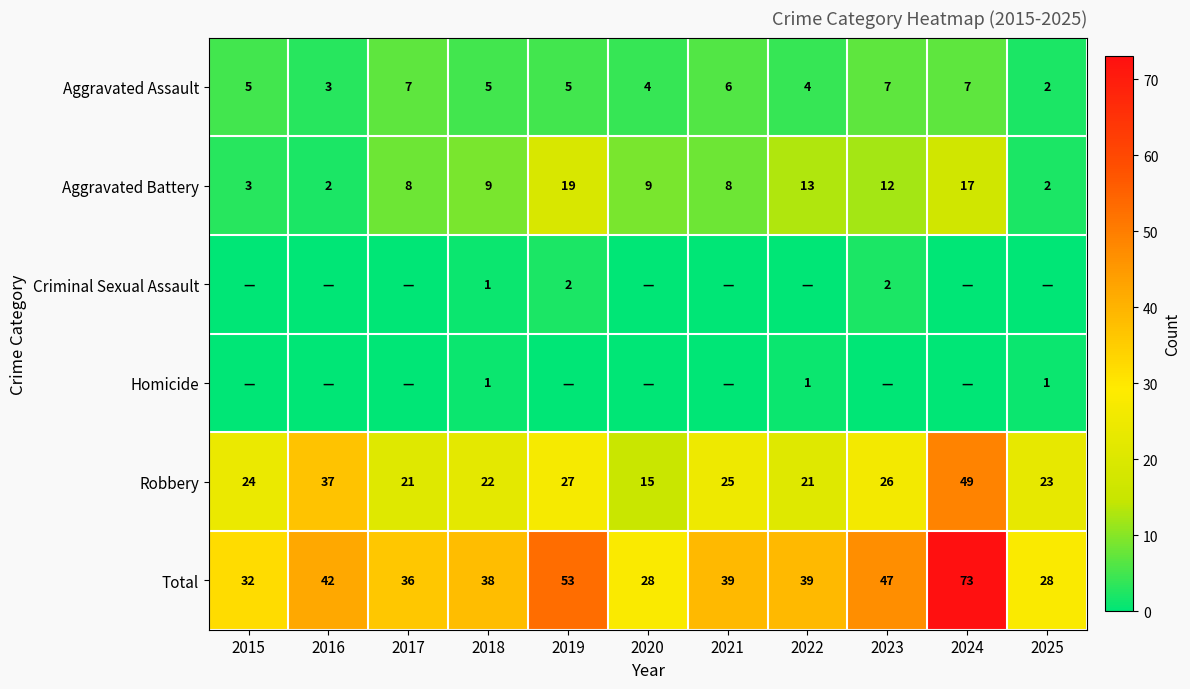

Where does the Total series first go above 39?

2016